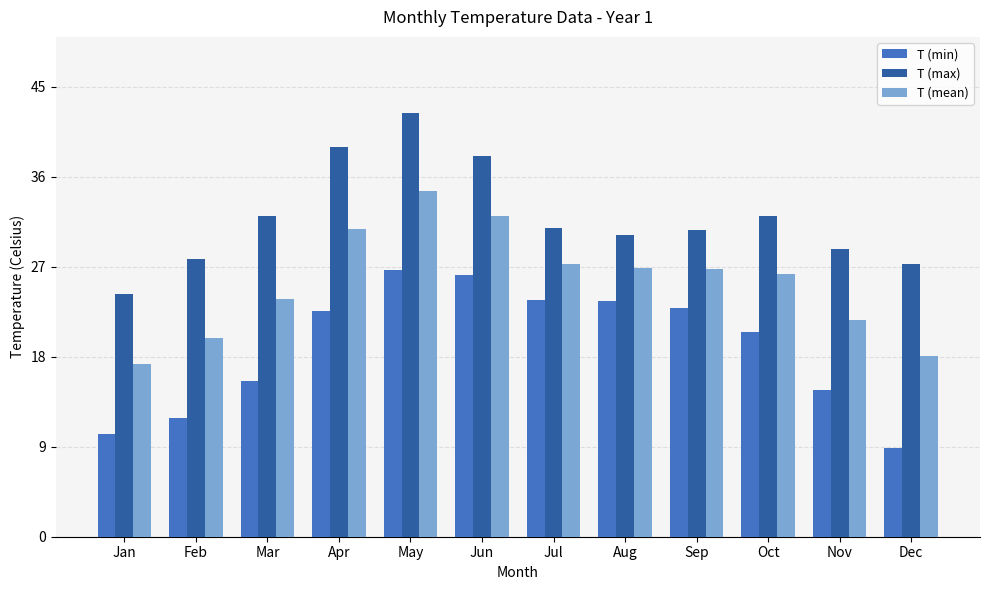

What is the sum of all T (min) values?

227.4